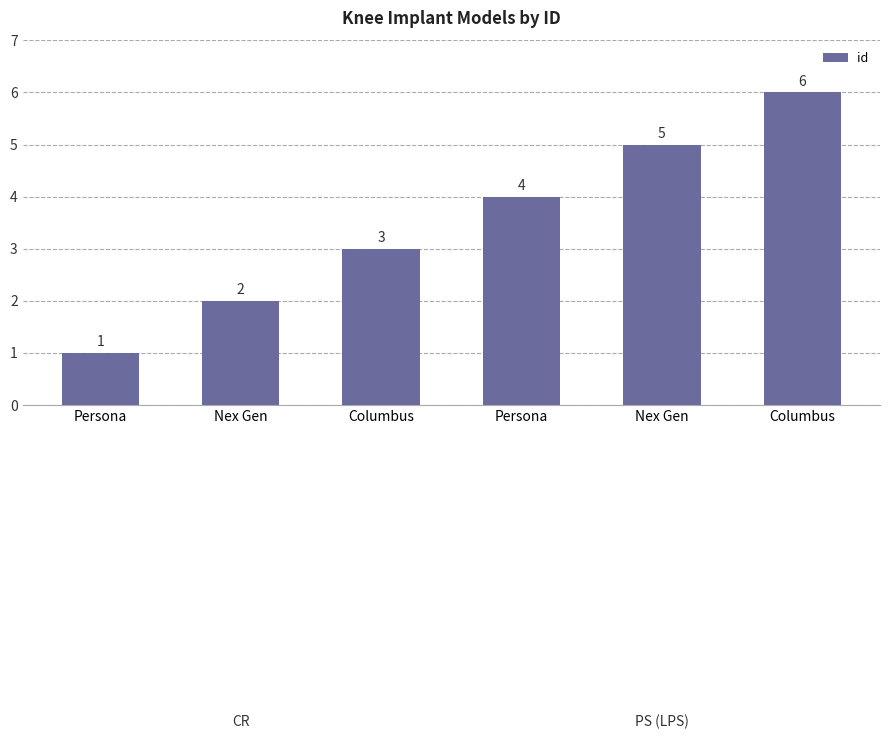

How many values are below 4?

3